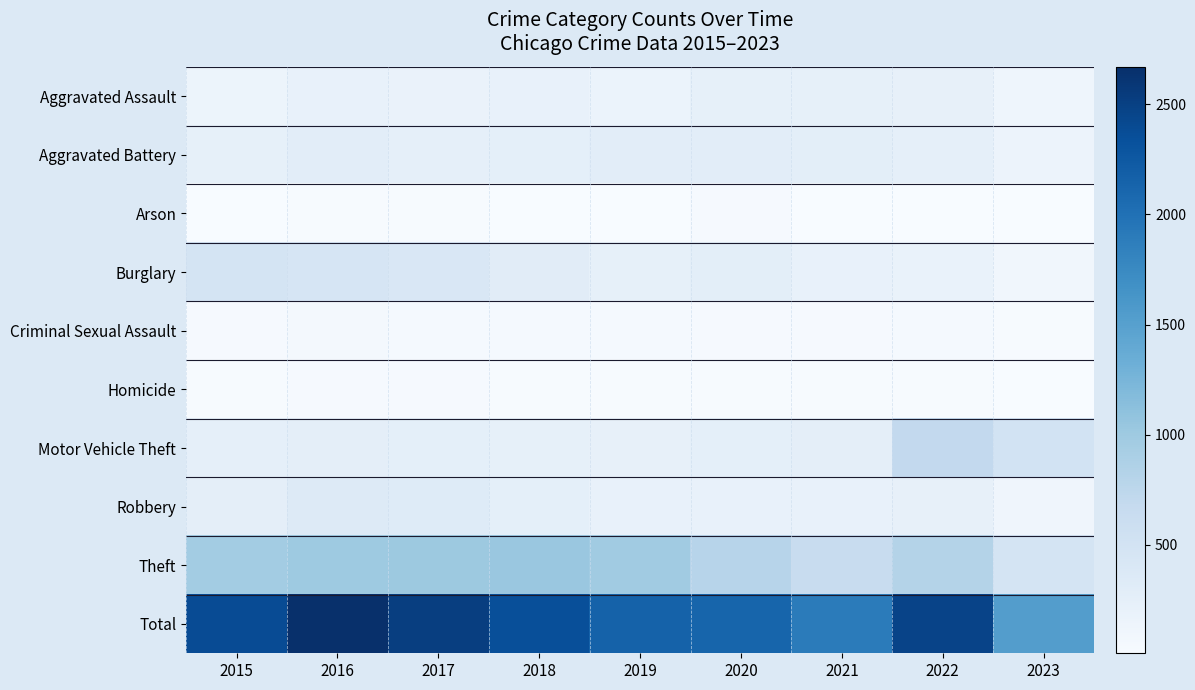

At which category is the sum across all series the highest?

2016